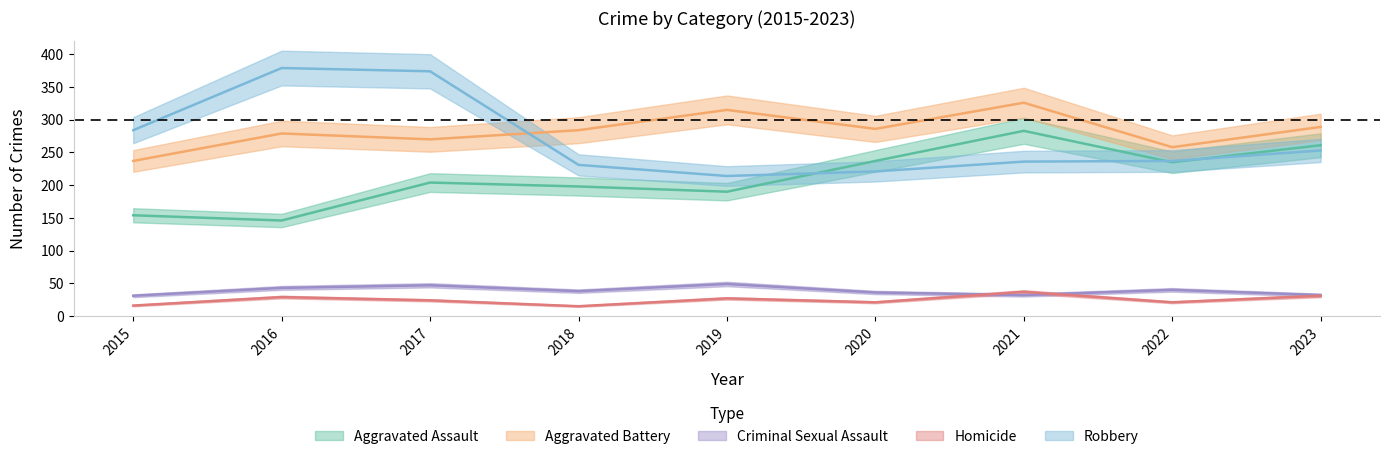

True or false: Aggravated Battery has more than 0 interior local peaks.

True